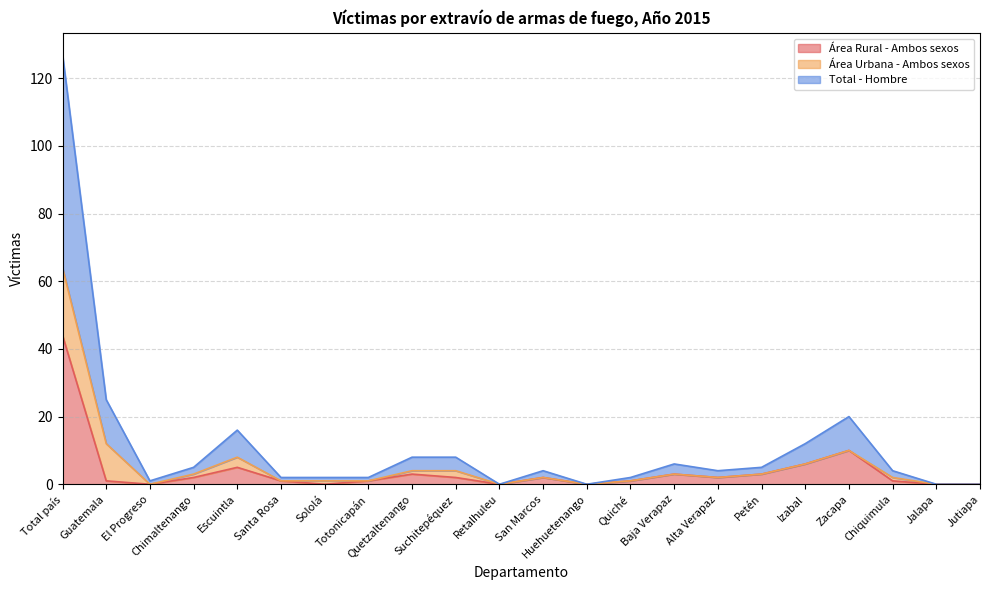

In Total - Hombre, how many points are lower than both neighbors (excluding endpoints)?

4